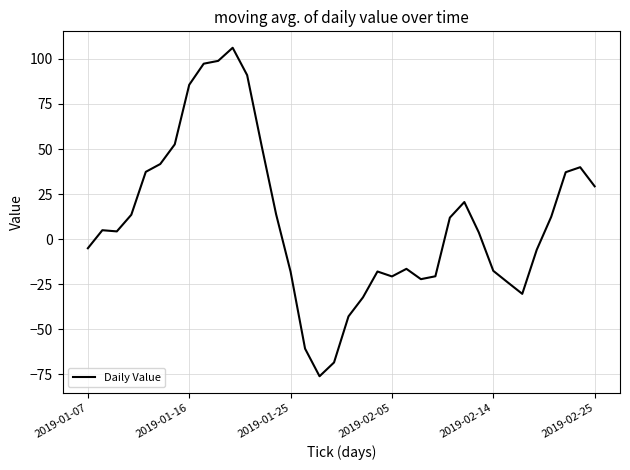

What is the minimum value shown in the chart?

-76.0